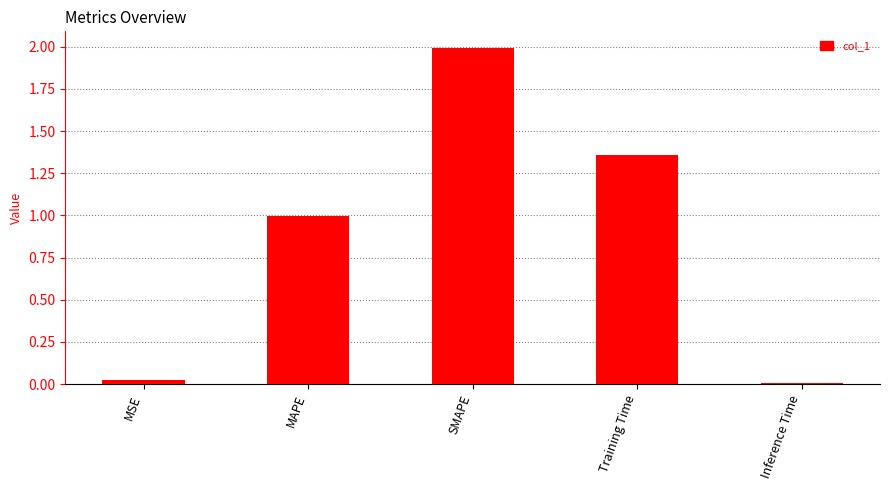

What is the maximum value shown in the chart?

2.0